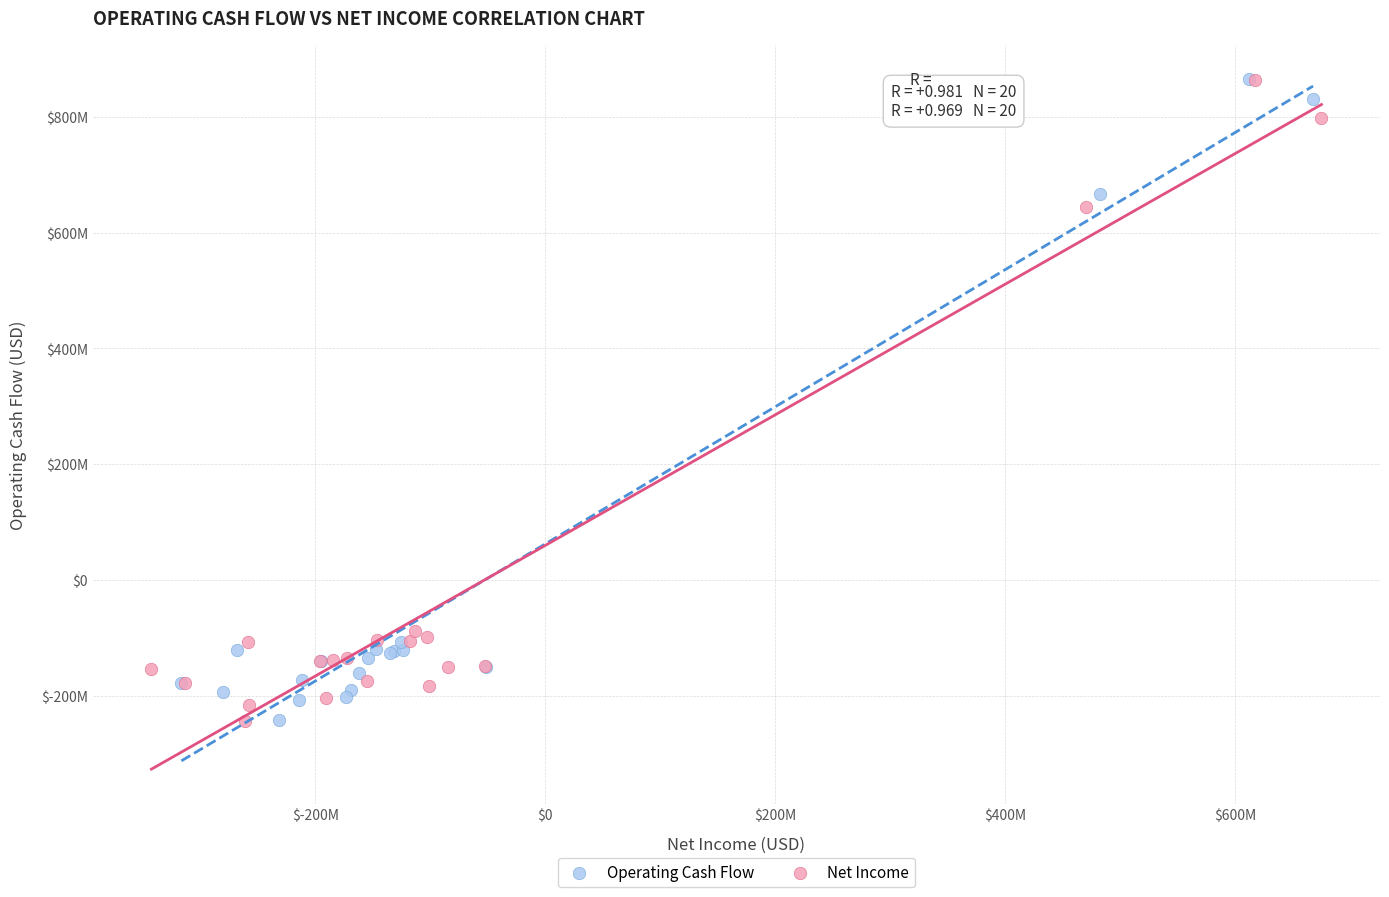

What are all the series names shown in the legend?

Operating Cash Flow, Net Income